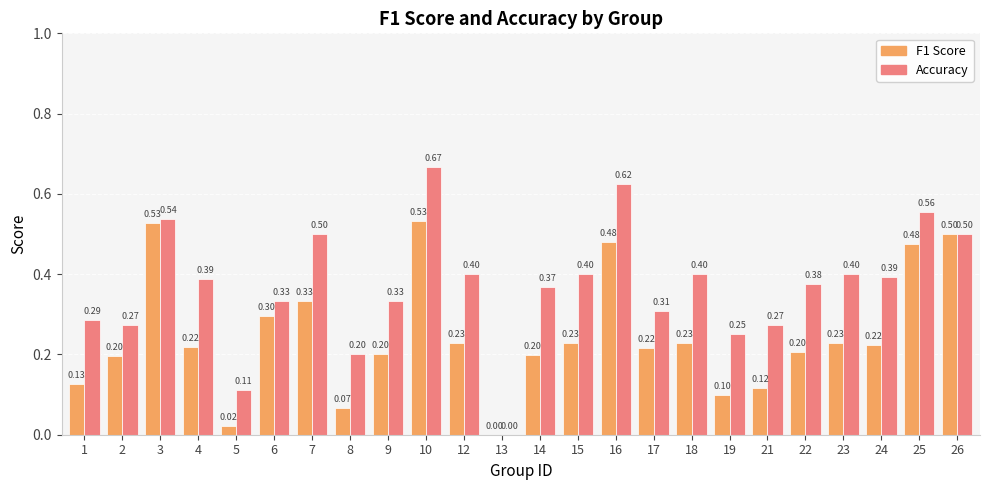

Is the value of F1 Score at 3 greater than the value of Accuracy at 14?

Yes